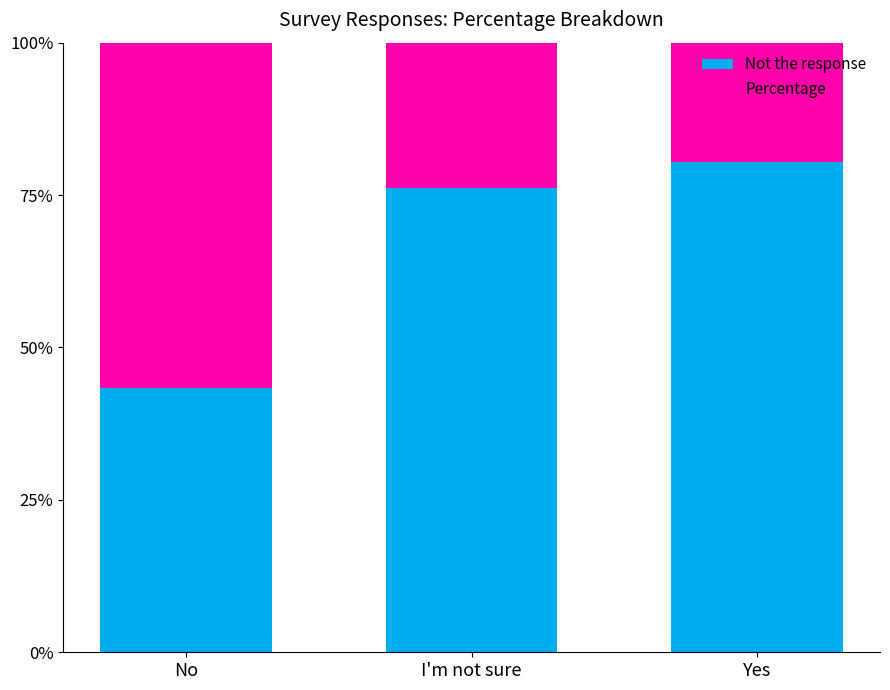

Which has a higher value, No or Yes?

Yes